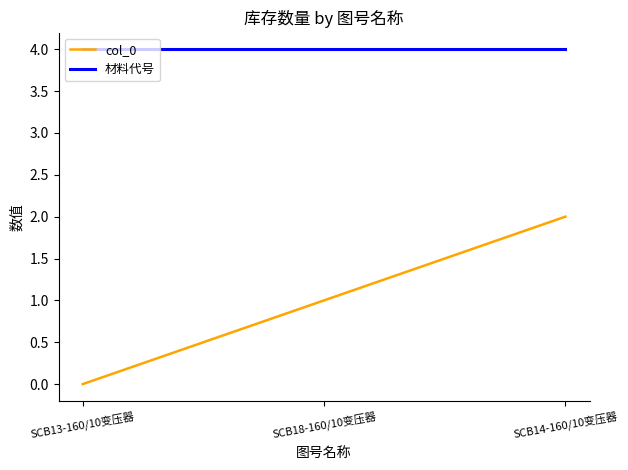

What position from the left is SCB14-160/10变压器?

3